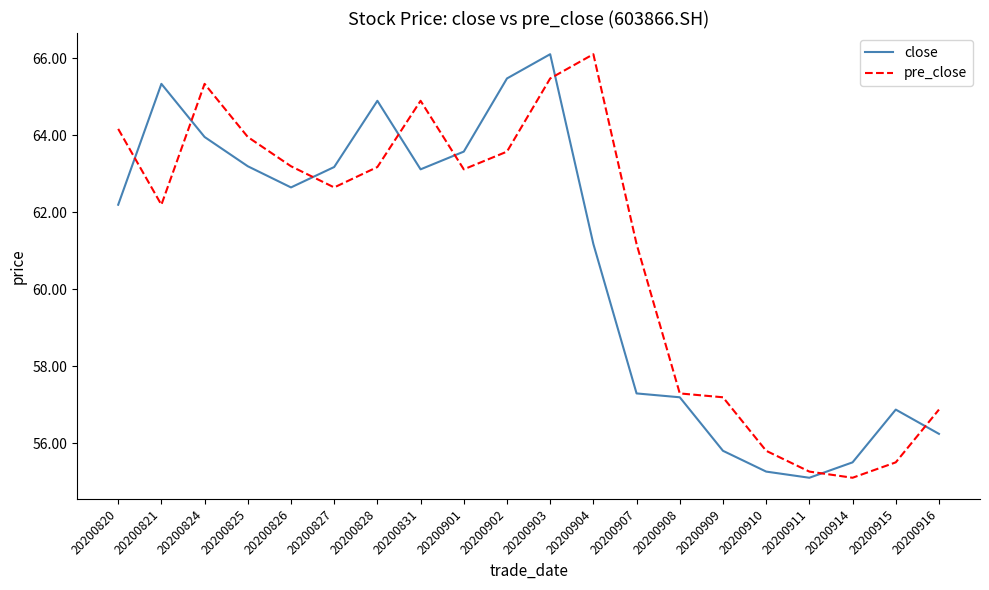

What is the difference between the second highest and second lowest values in the close series?

10.2